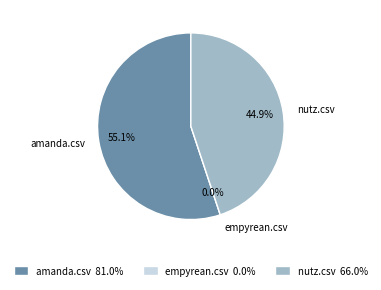

What is the total percentage of empyrean.csv and nutz.csv?

44.9%